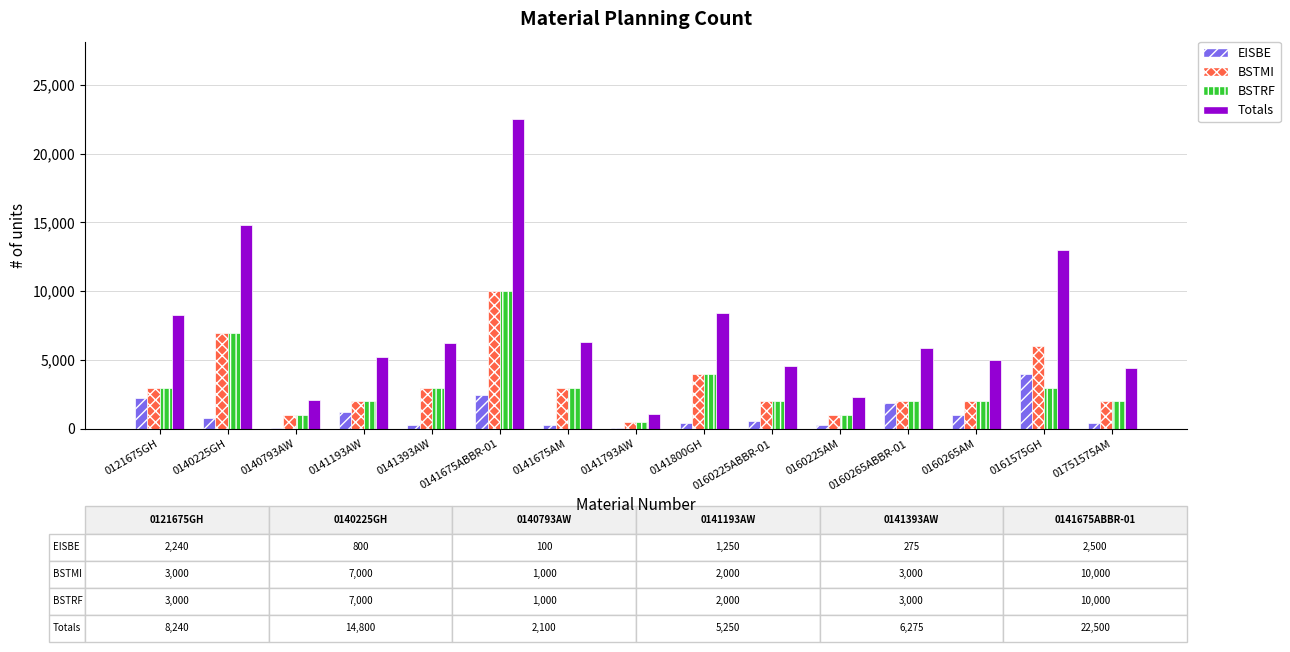

What are all the series names shown in the legend?

EISBE, BSTMI, BSTRF, Totals